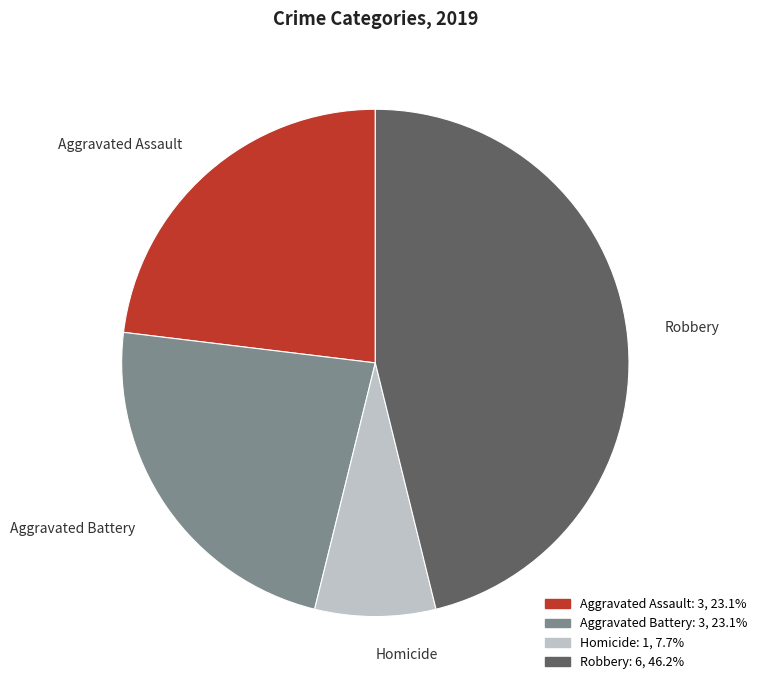

What is the largest slice in the pie chart?

Robbery